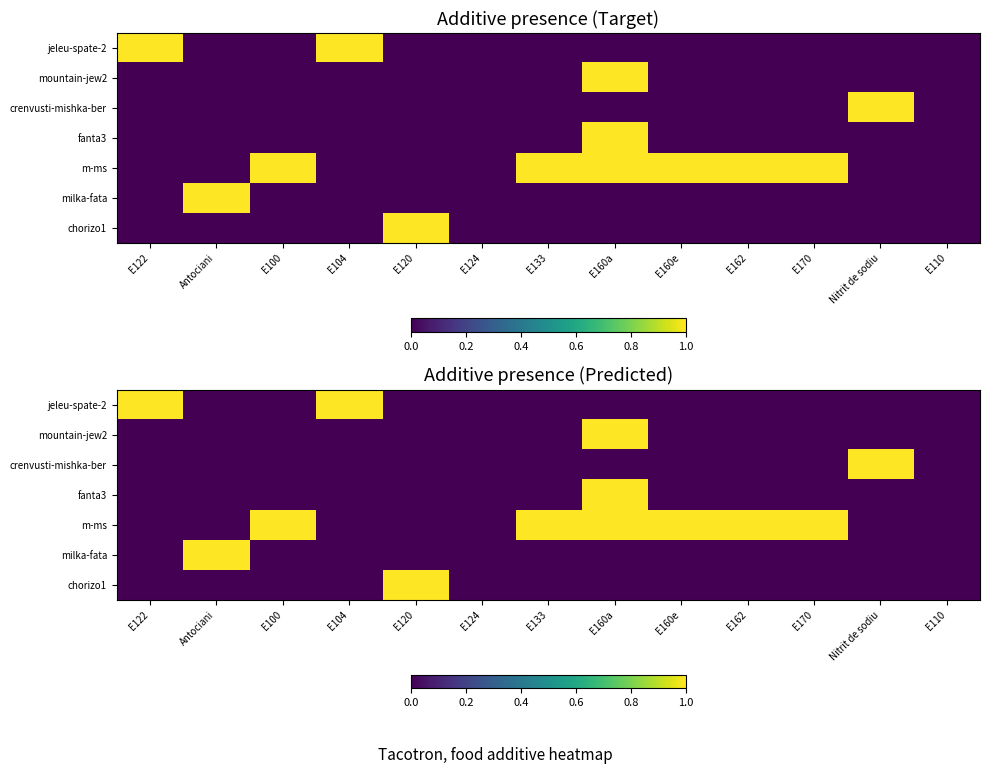

Count the number of data series in this chart.

7